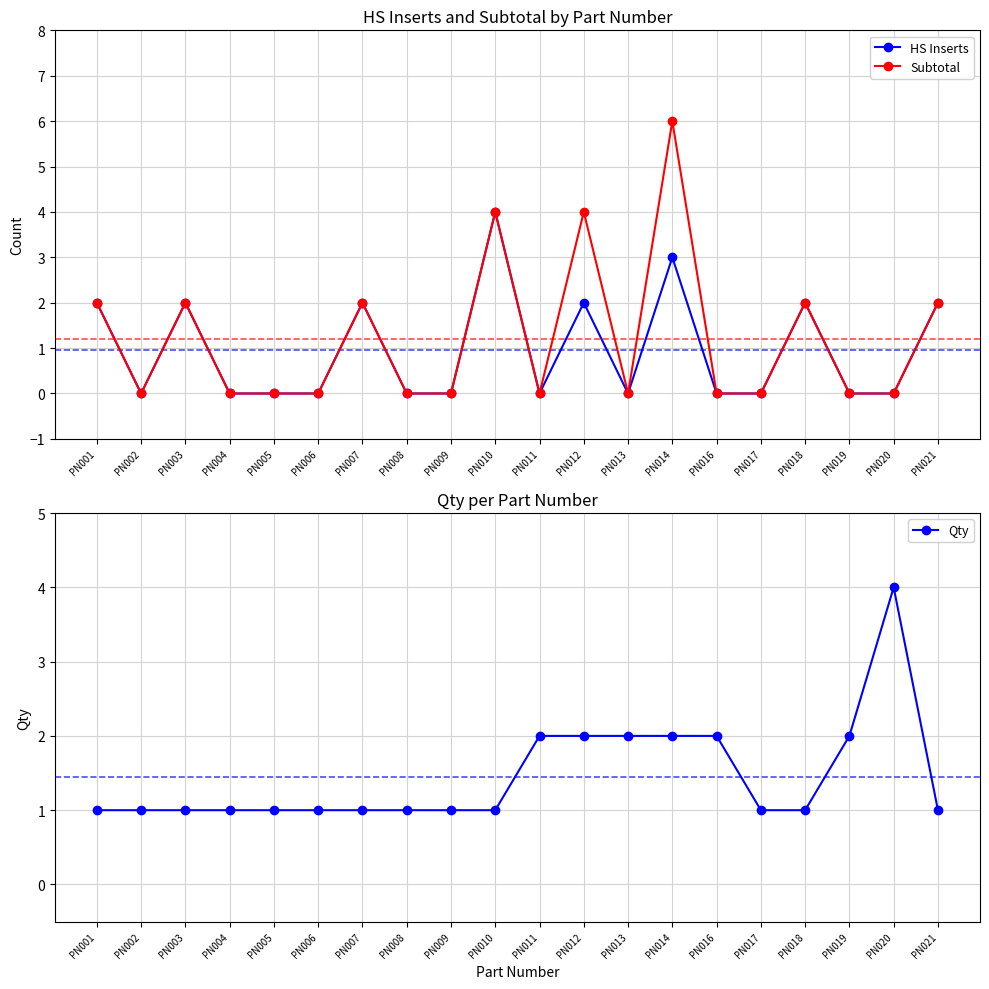

What is the maximum value shown in the chart?

6